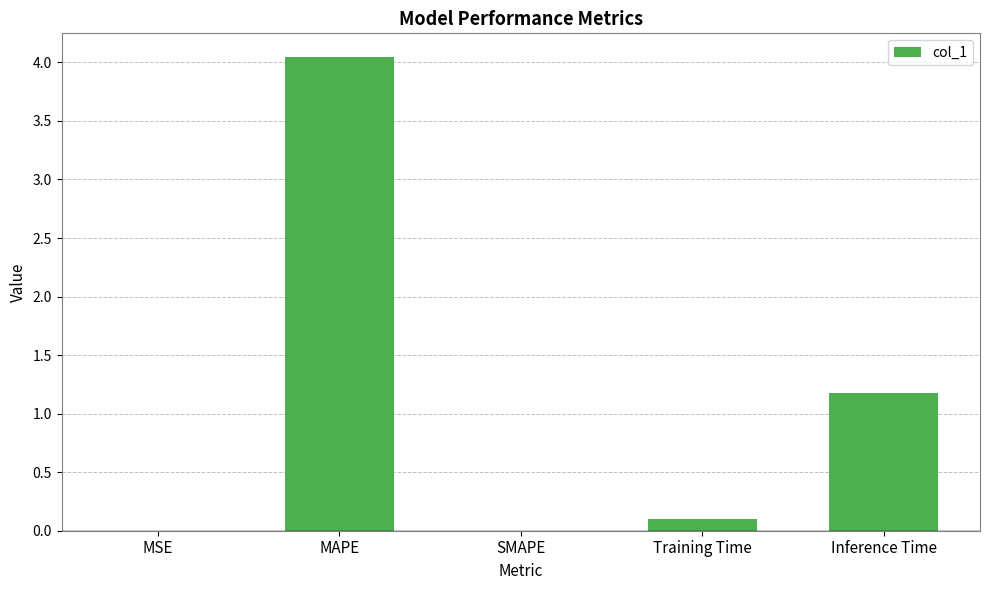

Which label corresponds to the largest value in the chart?

MAPE